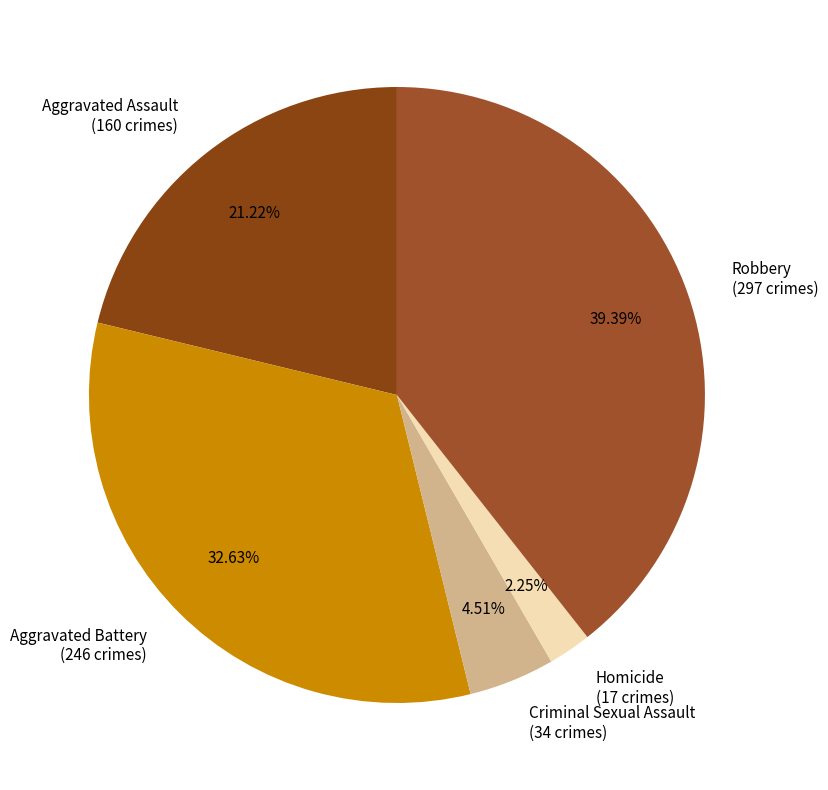

Which category has the biggest portion of the pie?

Robbery